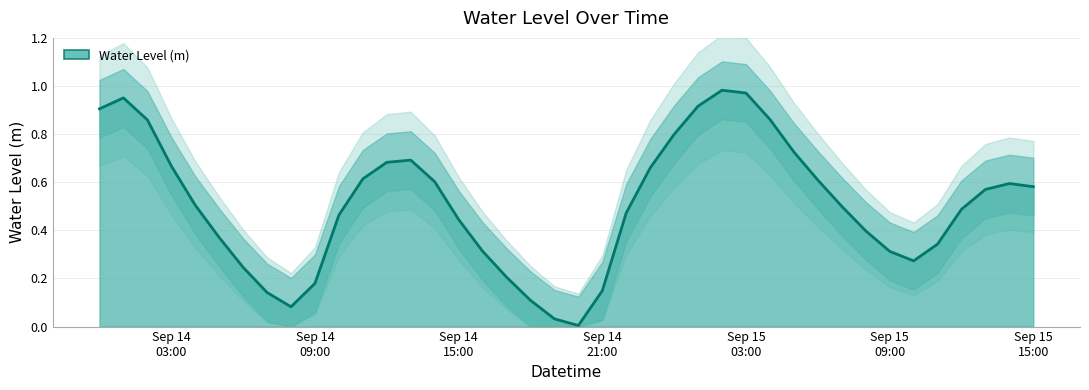

Which label corresponds to the smallest value in the chart?

2025-09-14 20:00:00